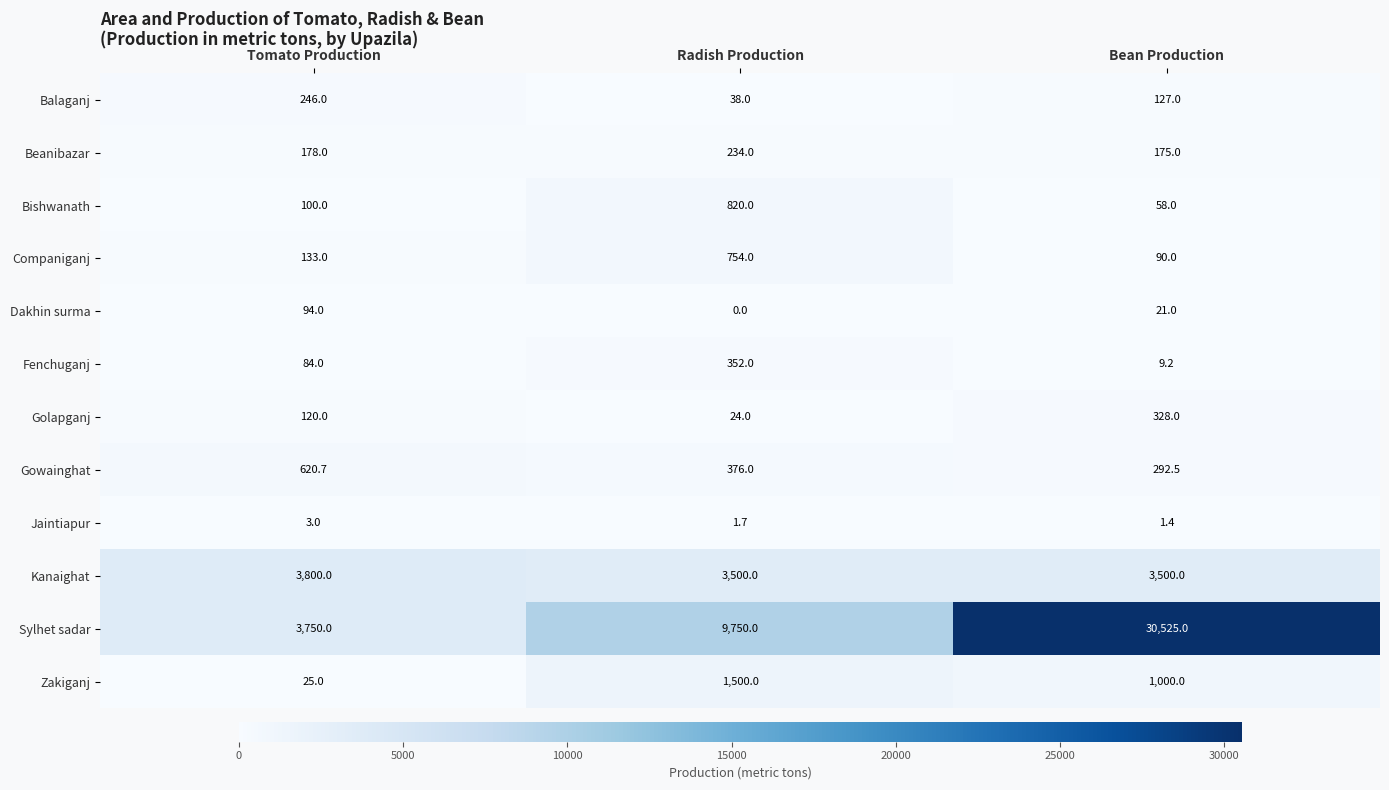

Which category has the lowest value in the Zakiganj series?

Tomato Production